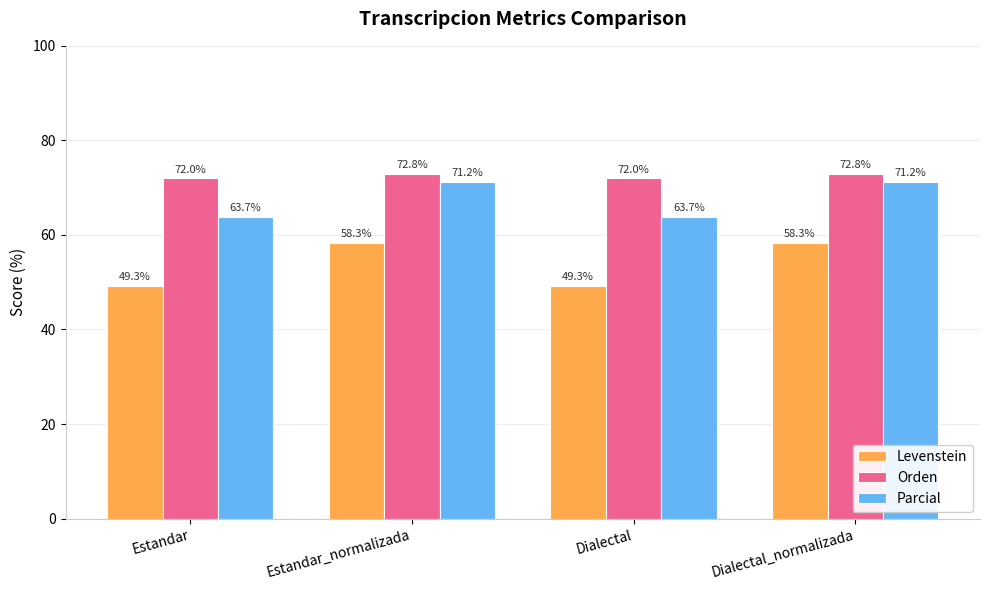

At how many categories does at least one series exceed 53?

4